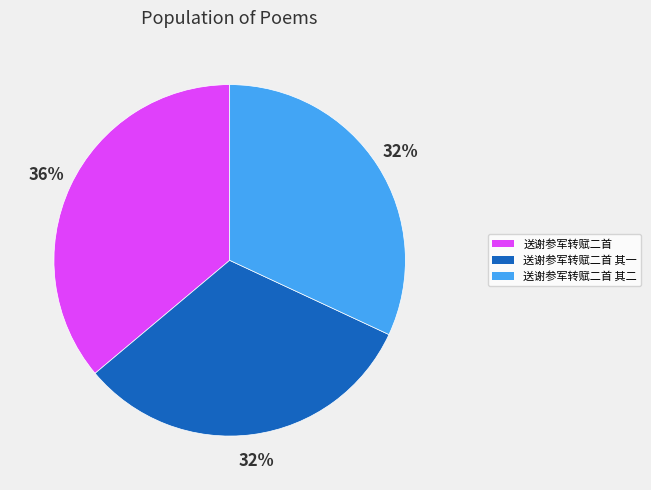

Between 送谢参军转赋二首 and 送谢参军转赋二首 其一, which is larger?

送谢参军转赋二首